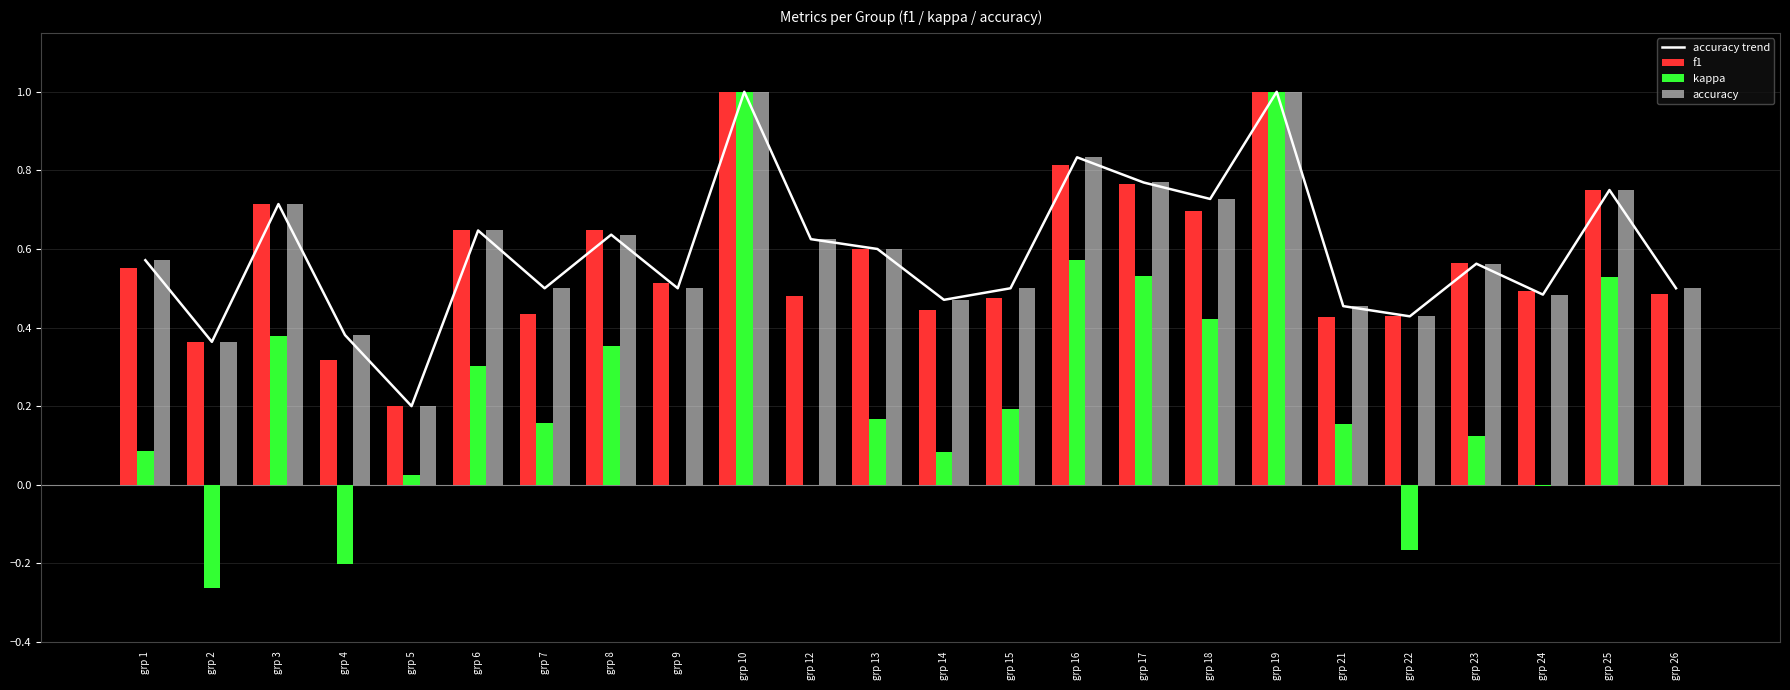

What is the value of the accuracy bar at the 24th from the left?

0.5